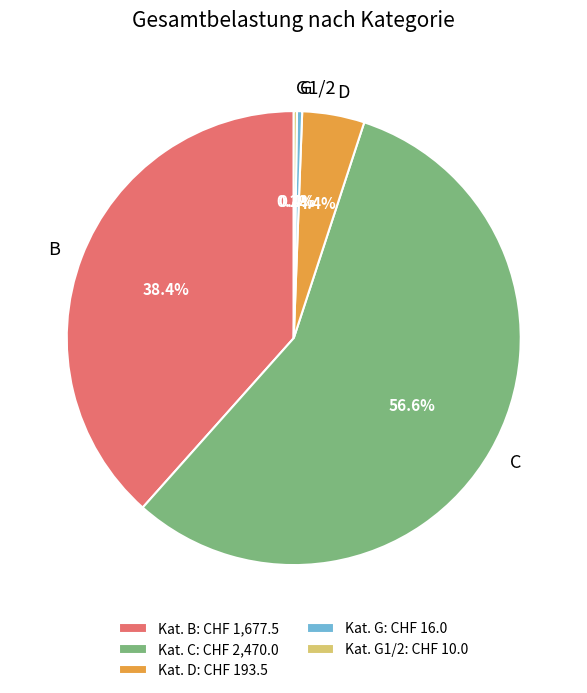

What is the largest slice in the pie chart?

C